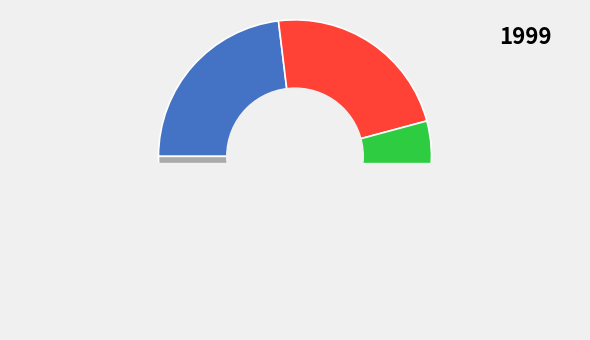

Is there any slice that represents more than half of the pie?

No